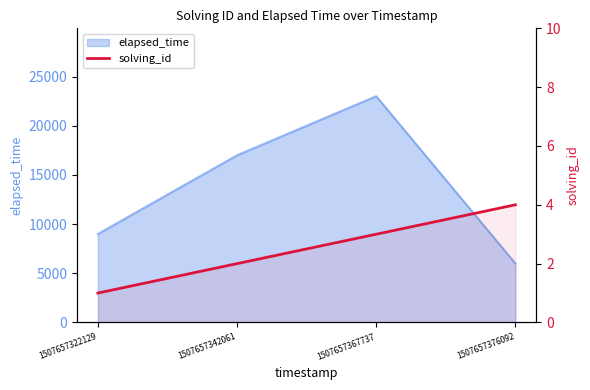

At which label does the data first exceed 3?

1507657376092